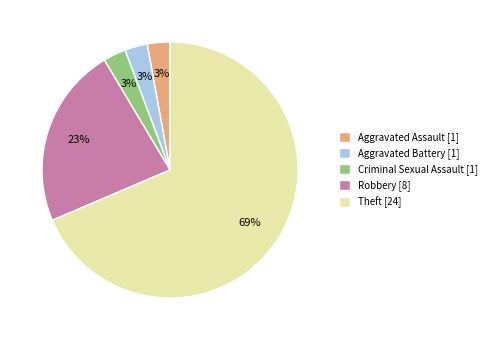

Approximately how many times larger is the value at Robbery compared to Theft?

0.3